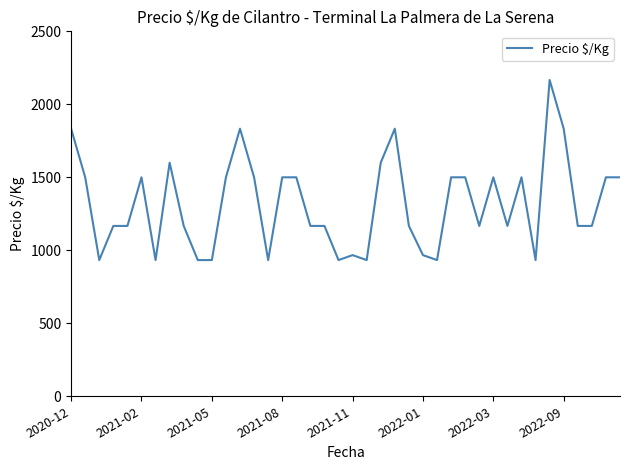

What is the greatest value displayed?

2167